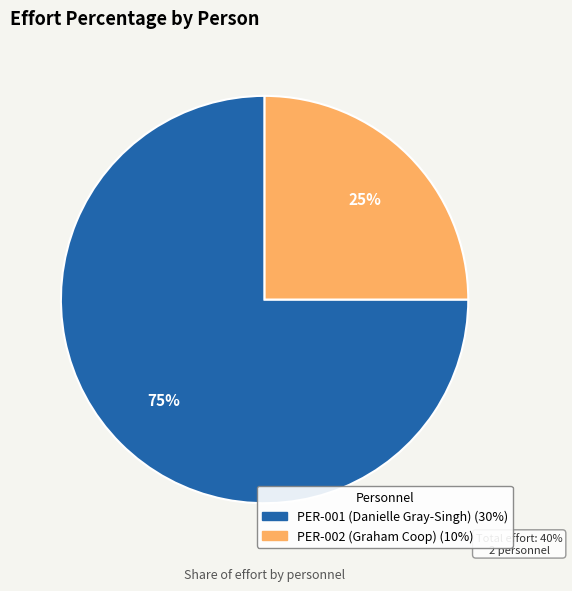

What percentage is the PER-002 (Graham Coop) slice, to the nearest percent?

25%